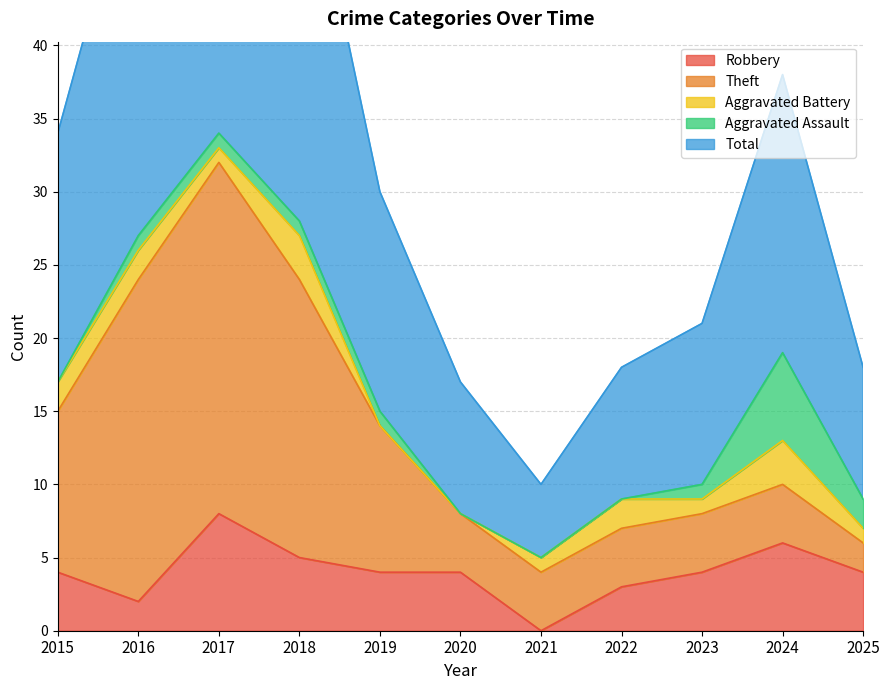

What is the spread (max minus min) of values at 2018?

27